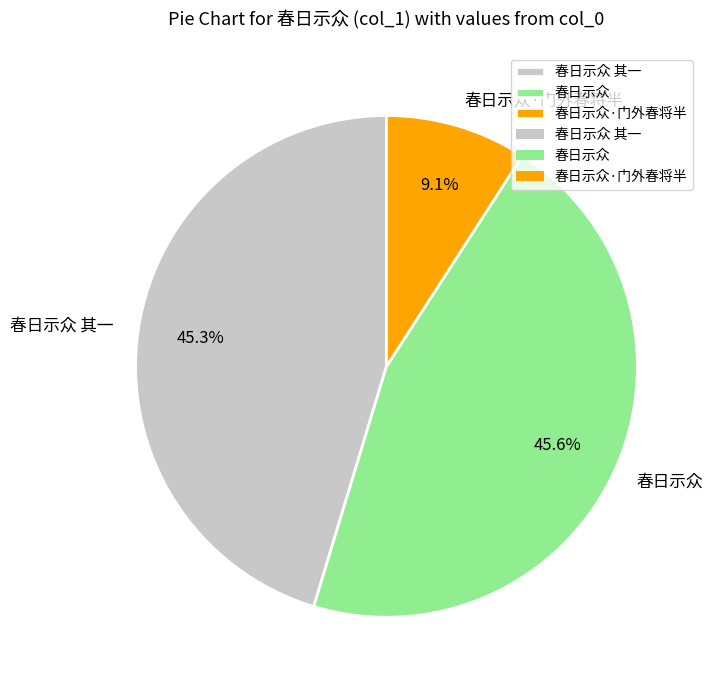

What percentage do 春日示众 其一 and 春日示众·门外春将半 together represent?

54.4%